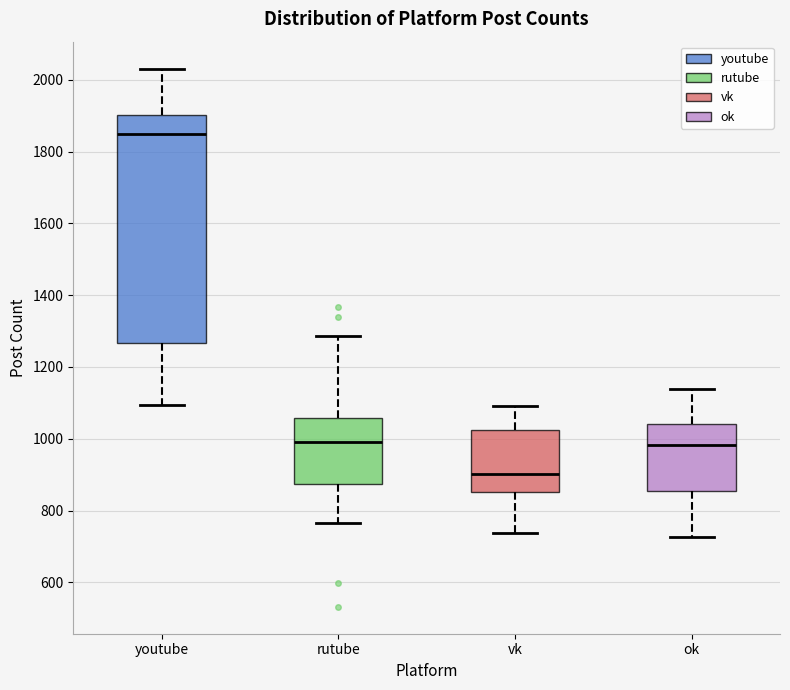

Reading left to right, transcribe this box plot: for each box, give where its median line is, the range the box spans, and where its two whiskers end, as read against the y-axis. The values are not printed on the chart, so give them approximately, as read against the axis.

youtube: median 1840, box 1260 to 1900, whiskers 1100 to 2040
rutube: median 1000, box 880 to 1060, whiskers 760 to 1280
vk: median 900, box 860 to 1020, whiskers 740 to 1100
ok: median 980, box 860 to 1040, whiskers 720 to 1140